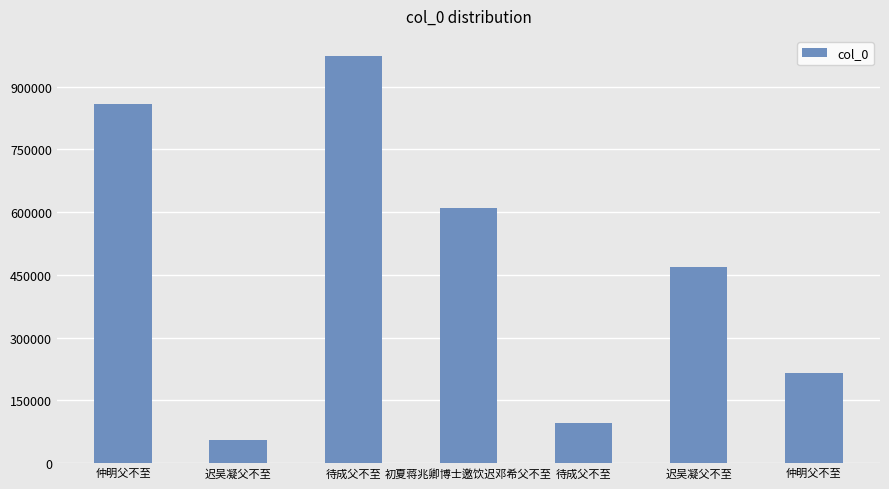

What is the difference between the second highest and second lowest values?

762583